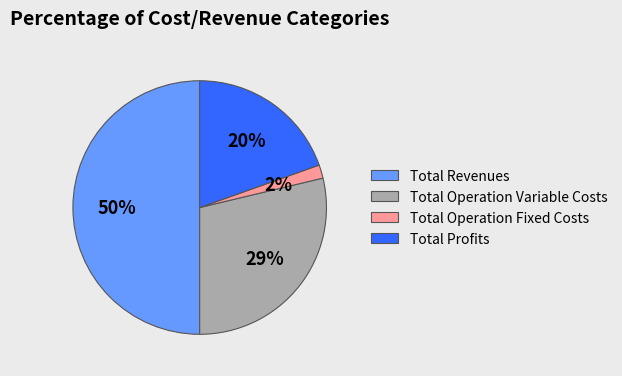

To the nearest percent, what percentage of the pie is Total Revenues?

50%